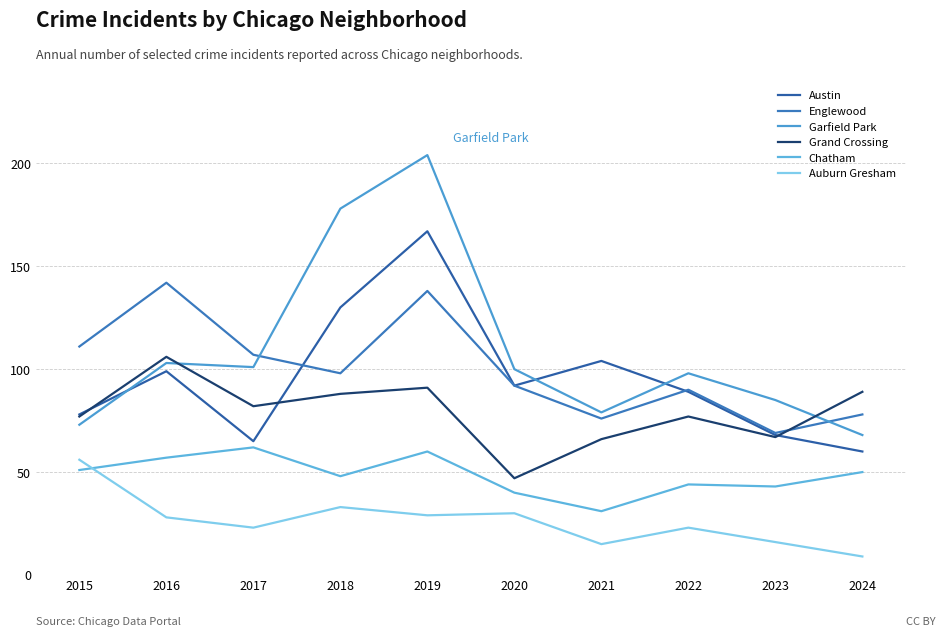

Does the chart have visible grid lines?

Yes